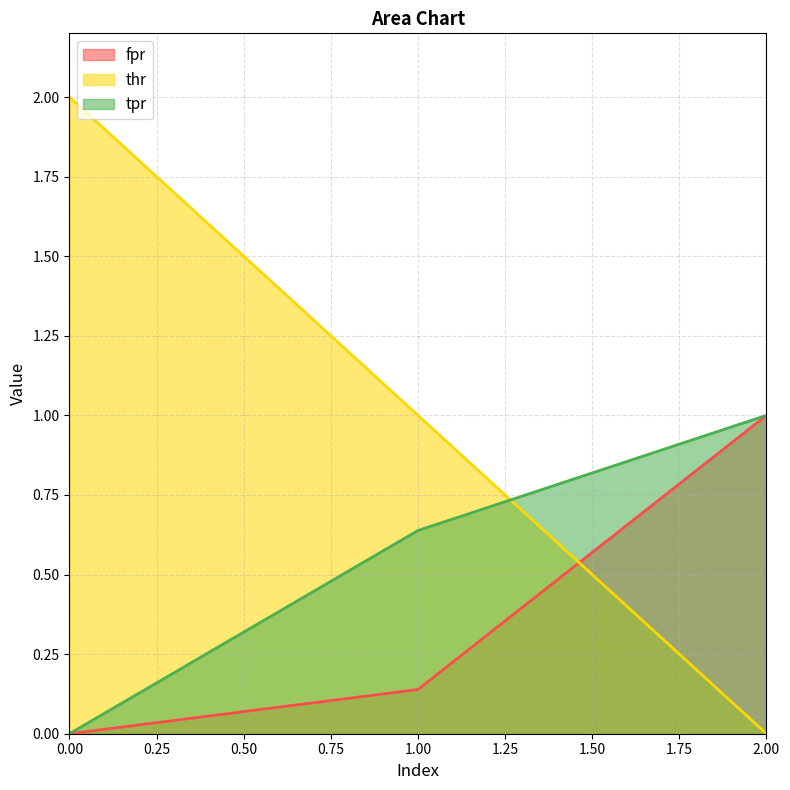

Reading right to left, what are all the values shown in this chart?

fpr: 1.0	0.1	0.0
thr: 0.0	1.0	2.0
tpr: 1.0	0.6	0.0